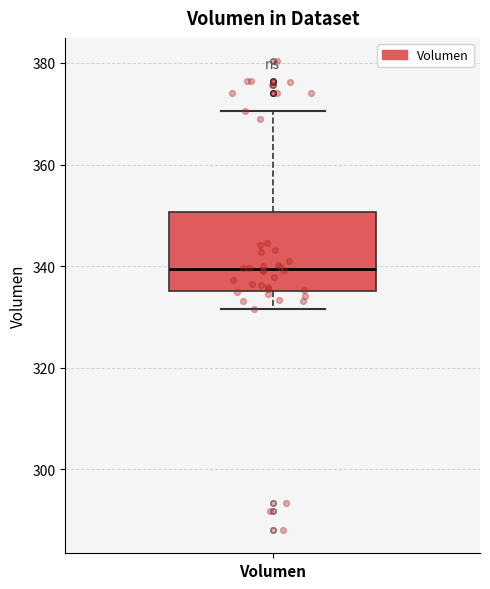

Transcribe this box plot: give where the median line is, the range the box spans, and where the two whiskers end, as read against the y-axis. The values are not printed on the chart, so give them approximately, as read against the axis.

median 340, box 336 to 350, whiskers 332 to 370